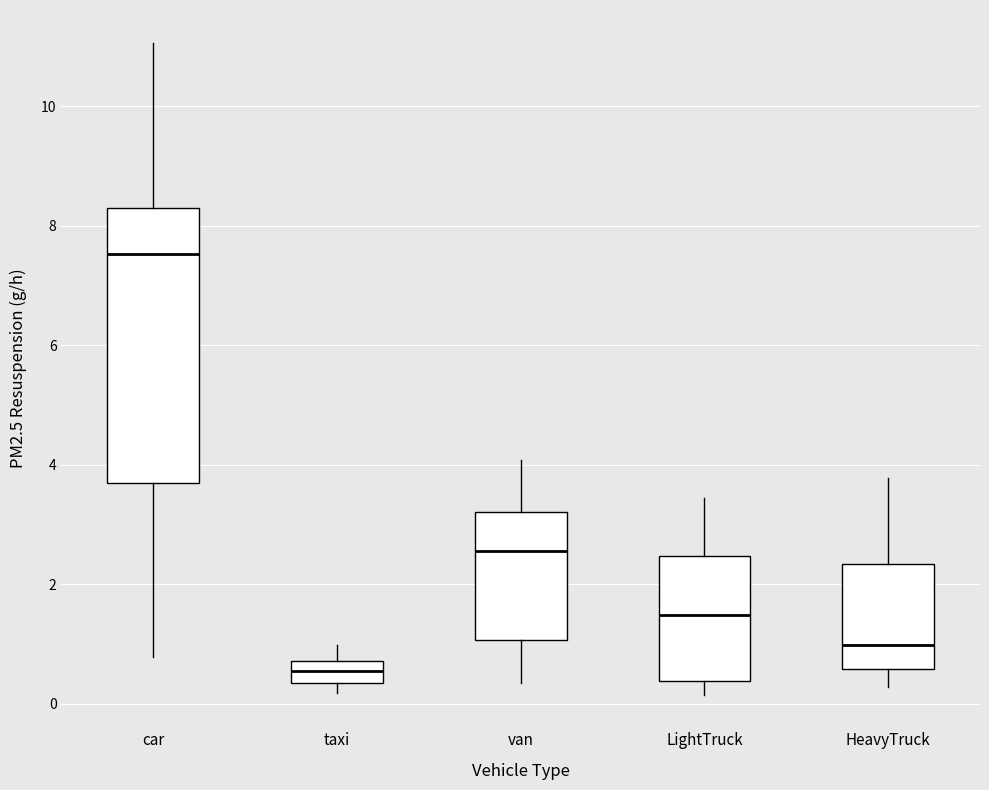

Which box is the tallest, from its lower edge to its upper edge?

car